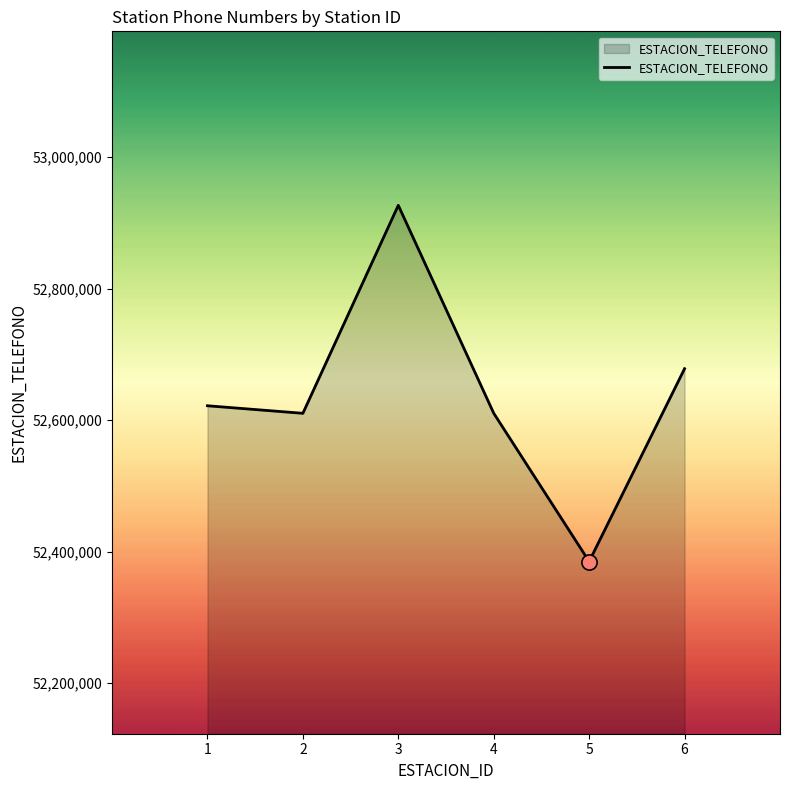

Approximately how many times larger is the value at 2 compared to 4?

1.0